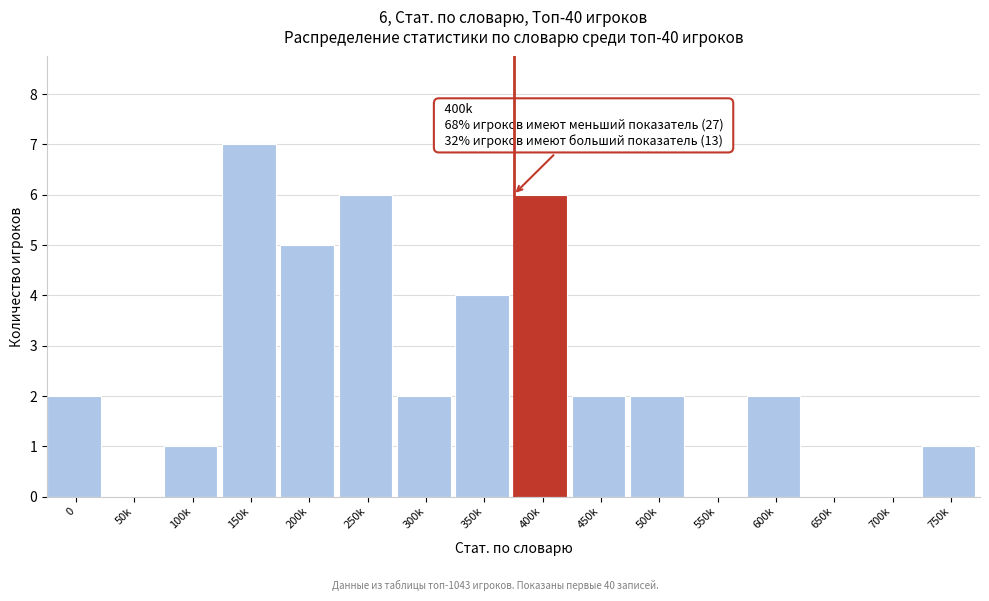

Reading left to right, what are all the values shown in this chart?

0=2	50k=0	100k=1	150k=7	200k=5	250k=6	300k=2	350k=4	400k=6	450k=2	500k=2	550k=0	600k=2	650k=0	700k=0	750k=1